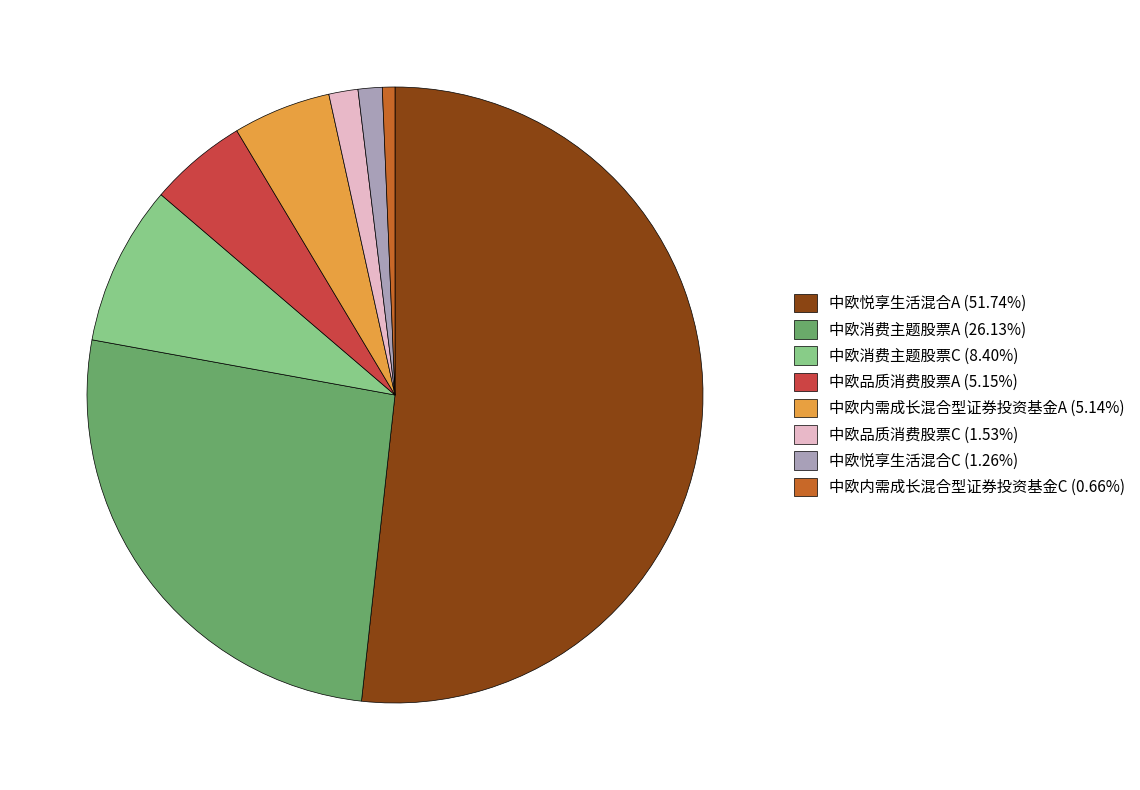

Is there any slice that represents more than half of the pie?

Yes